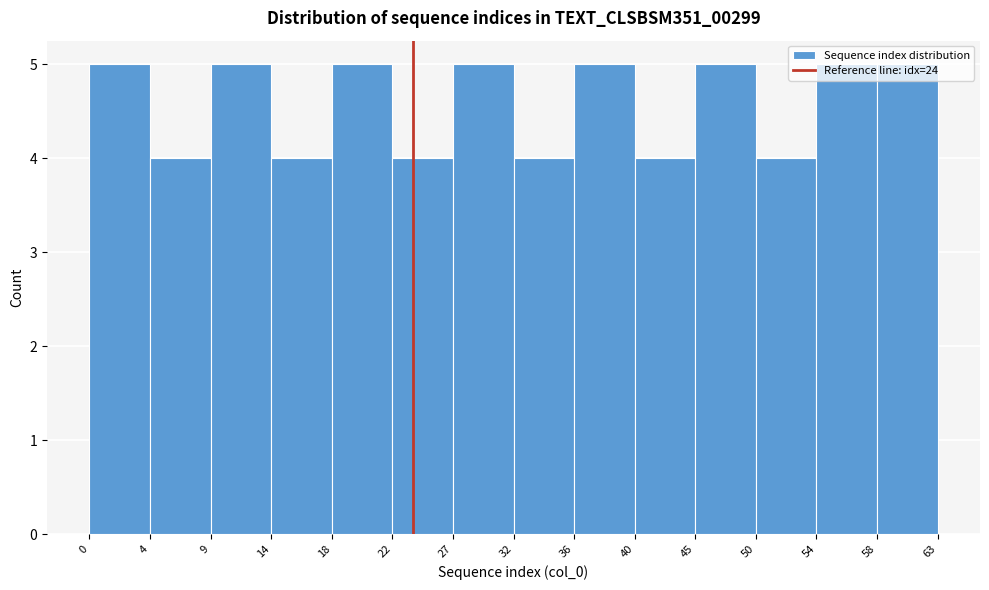

Reading left to right, list every bar in this chart as the range it spans on the x-axis followed by its height. The values are not printed on the chart, so give them approximately, as read against the axis.

0 to 4: 5
4 to 9: 4
9 to 14: 5
14 to 18: 4
18 to 22: 5
22 to 27: 4
27 to 32: 5
32 to 36: 4
36 to 40: 5
40 to 45: 4
45 to 50: 5
50 to 54: 4
54 to 58: 5
58 to 63: 5